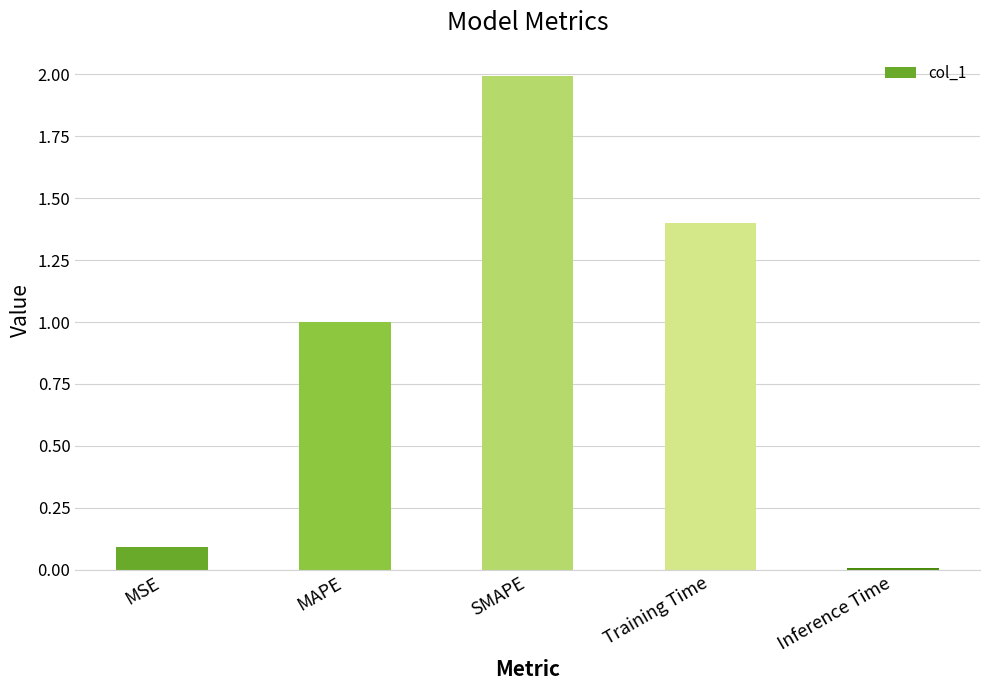

What position from the right is MAPE?

4